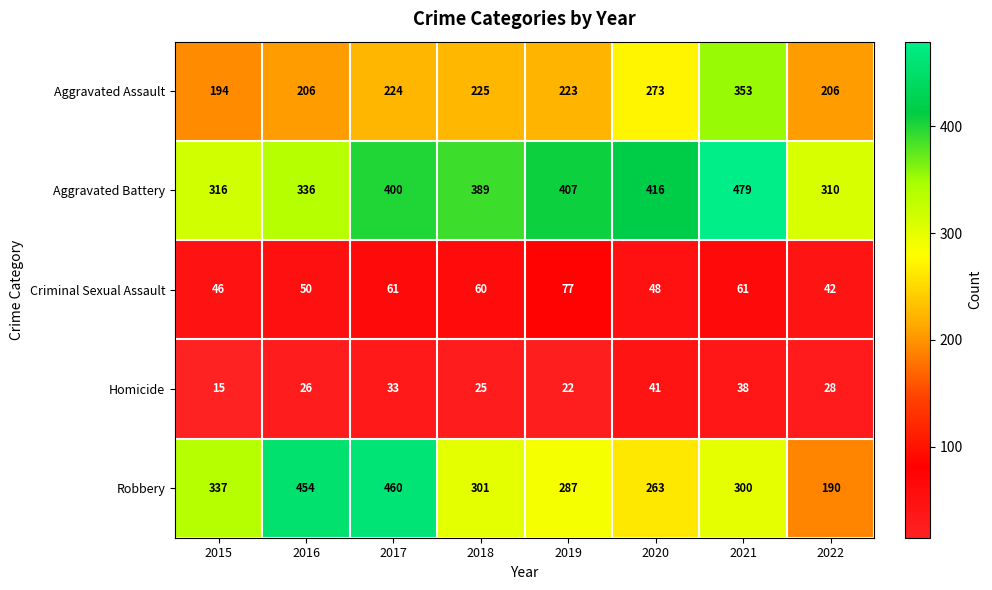

Between 2016 and 2022, which series saw the biggest shift?

Robbery